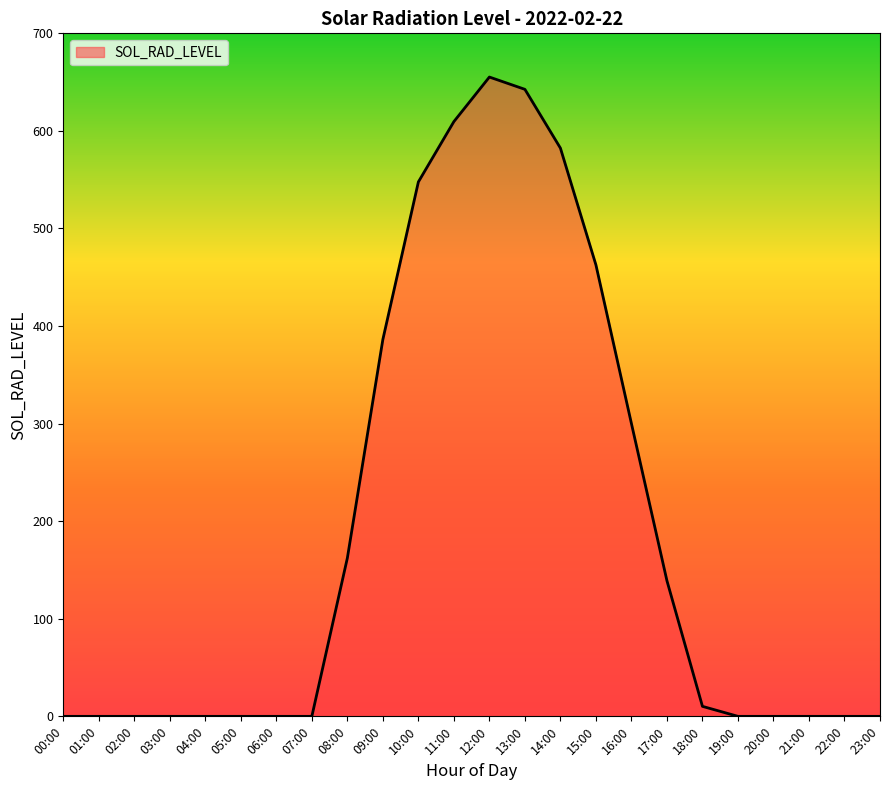

What is the difference between the maximum and minimum values?

655.2